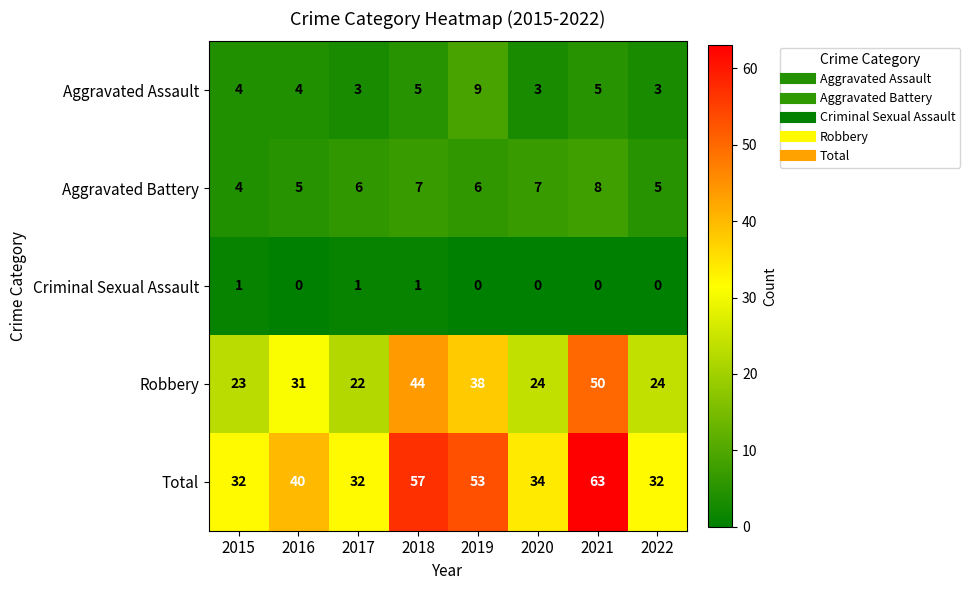

Which series has the largest total across all categories?

Total